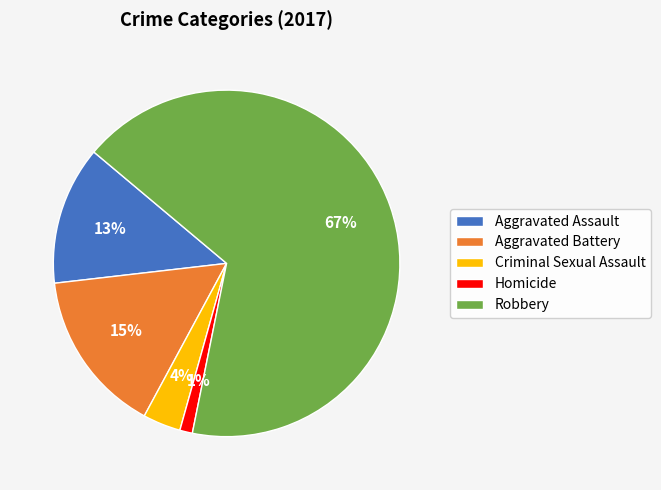

Rank the categories by value from lowest to highest.

Homicide, Criminal Sexual Assault, Aggravated Assault, Aggravated Battery, Robbery